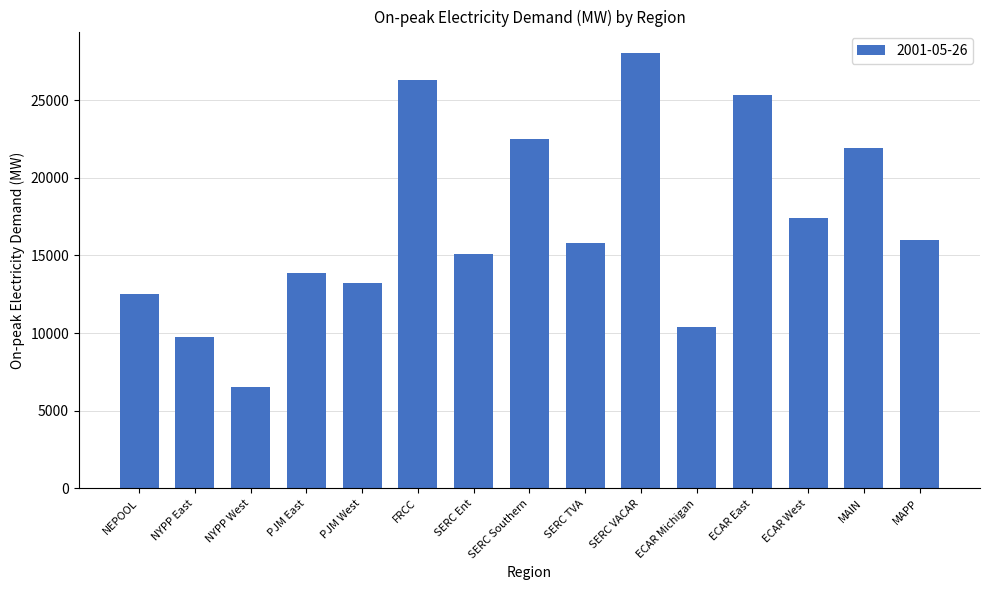

Where does the data first go above 15785?

FRCC